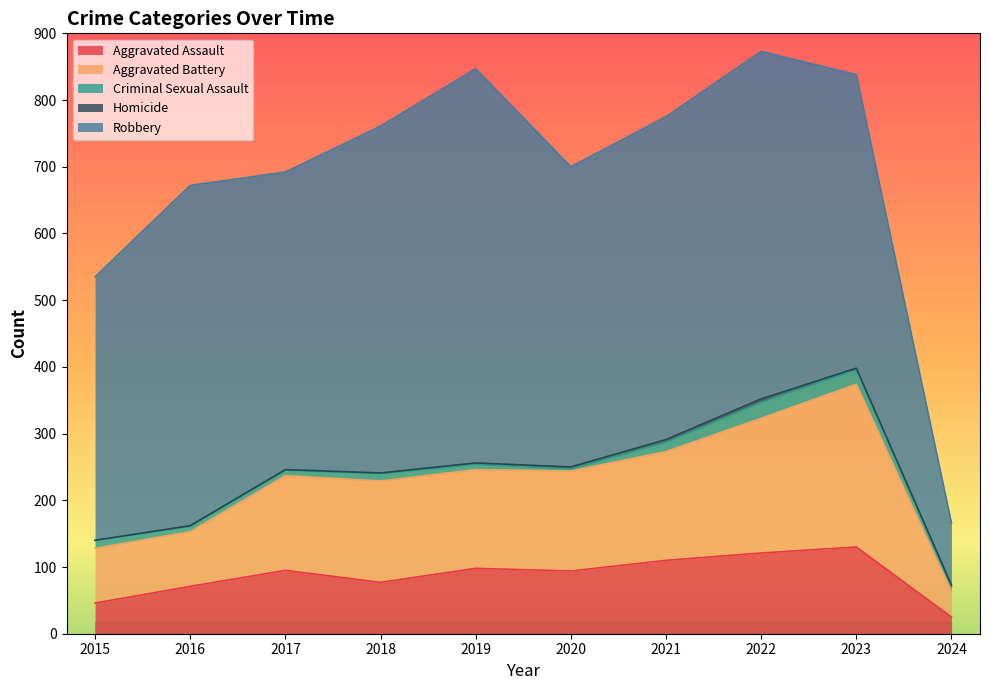

How many data points does each series have?

10